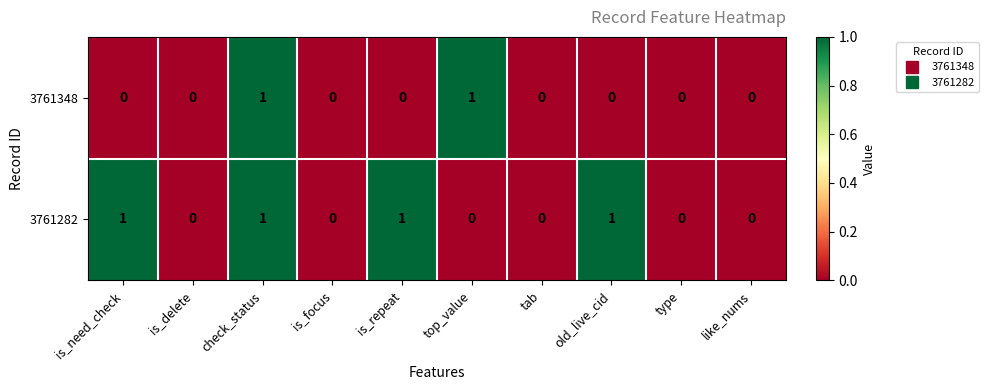

True or false: 3761348 has a value of 0 at like_nums.

True